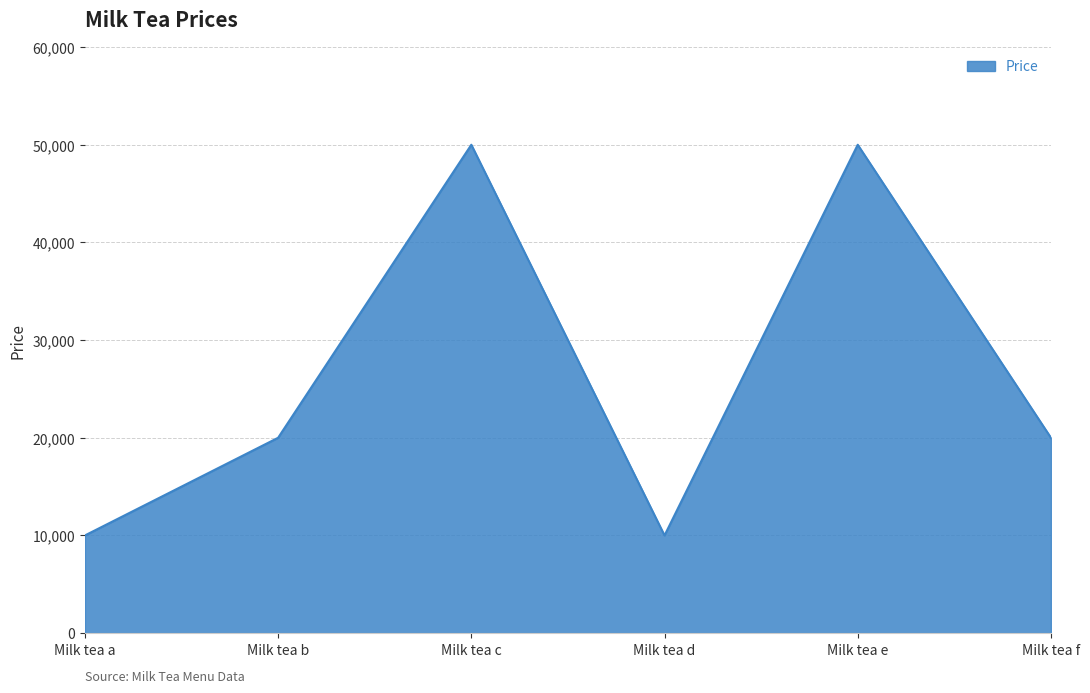

True or false: the data shows 27529 at Milk tea b.

False